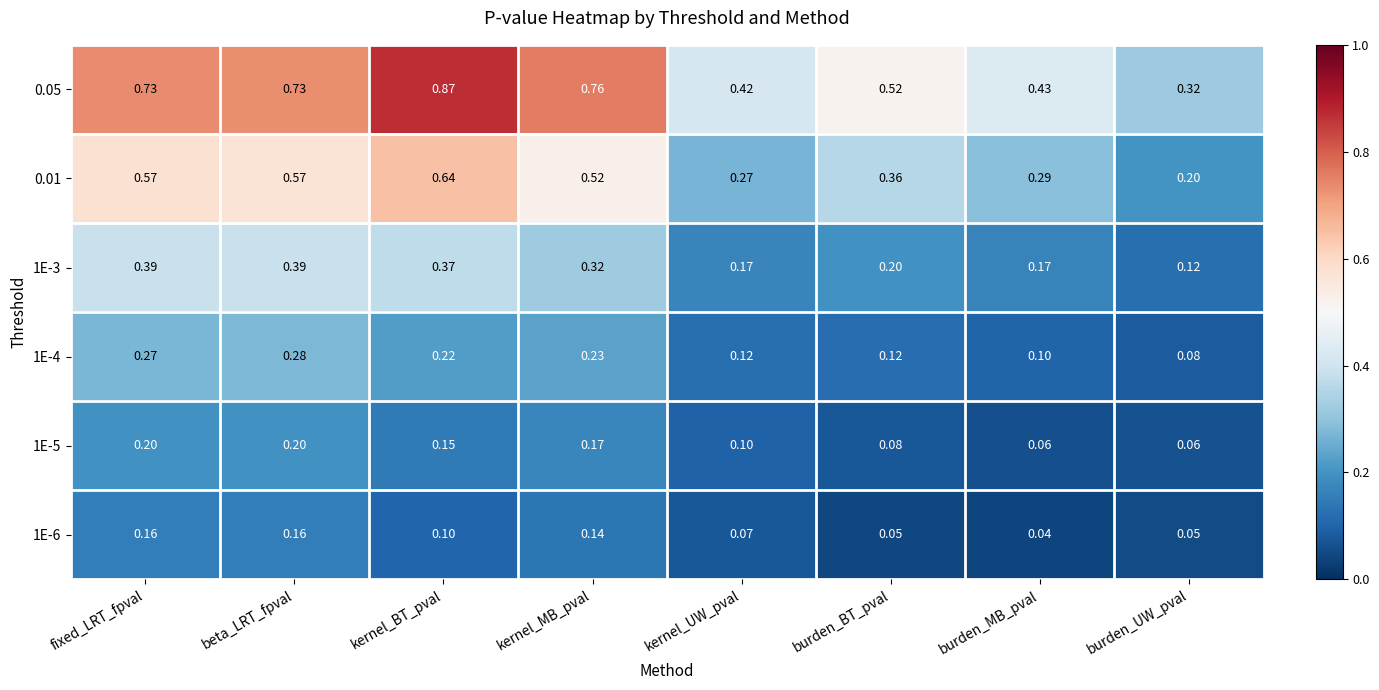

Which label corresponds to the smallest value in the chart?

burden_MB_pval